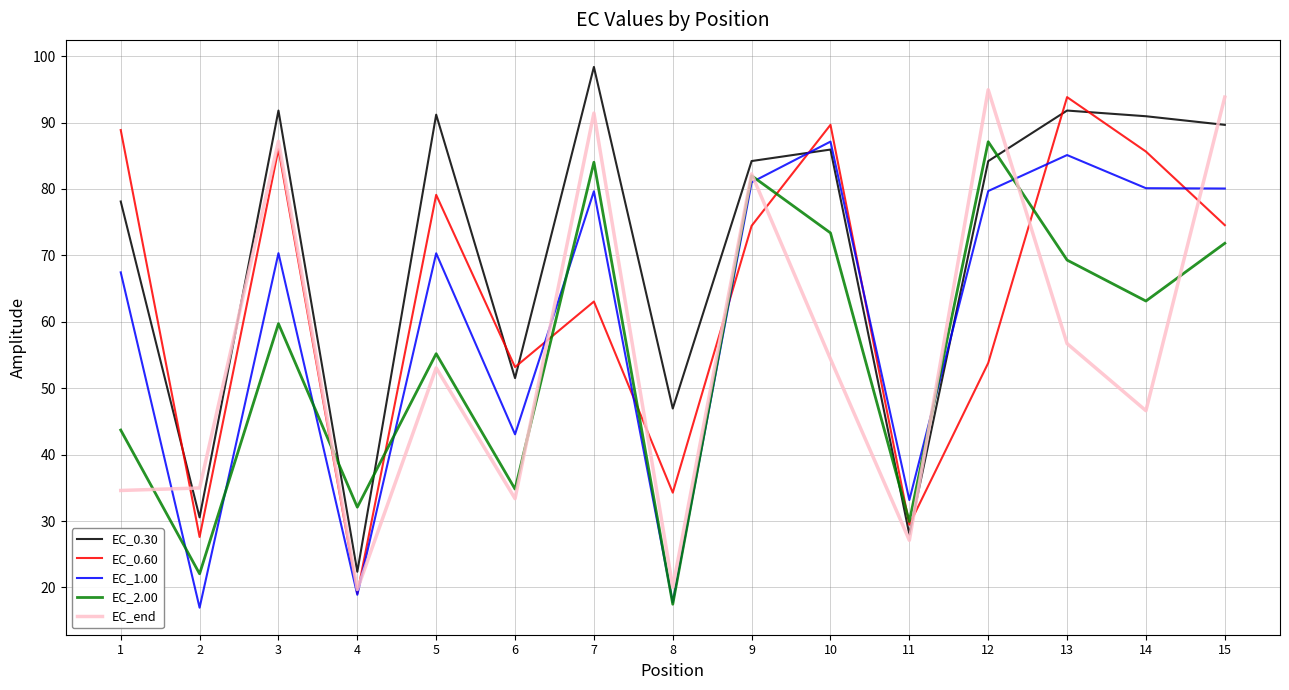

In EC_0.60, how many points are higher than both neighbors (excluding endpoints)?

5